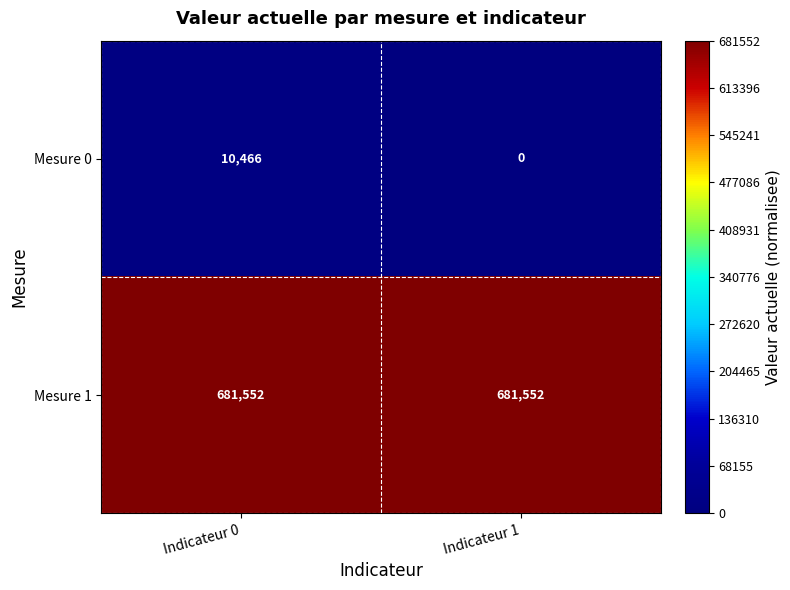

Reading right to left, extract all data points from this chart.

Mesure 0: 0	10466
Mesure 1: 681552	681552